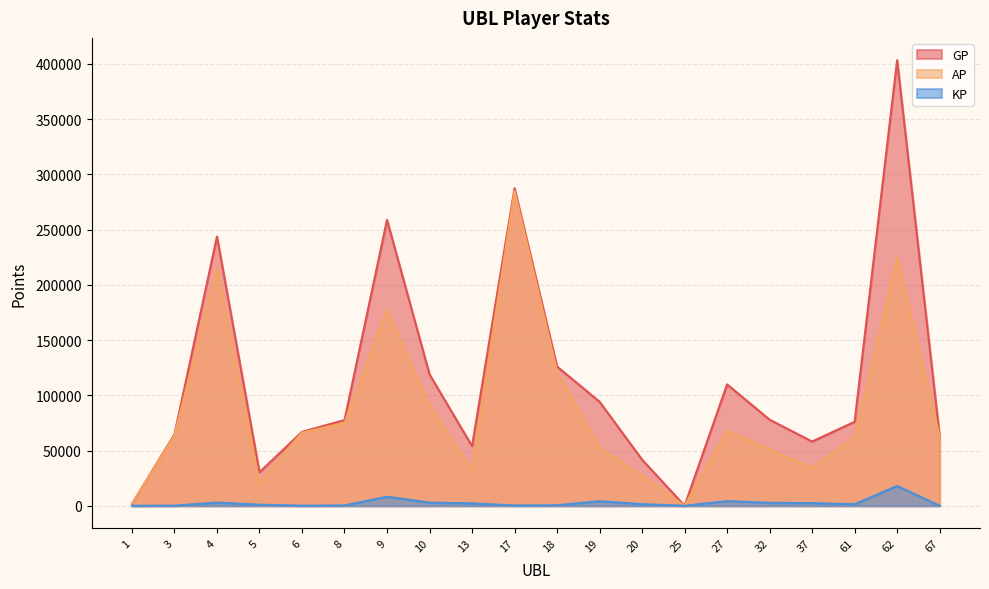

True or false: KP has more than 1 points higher than both neighbors.

True